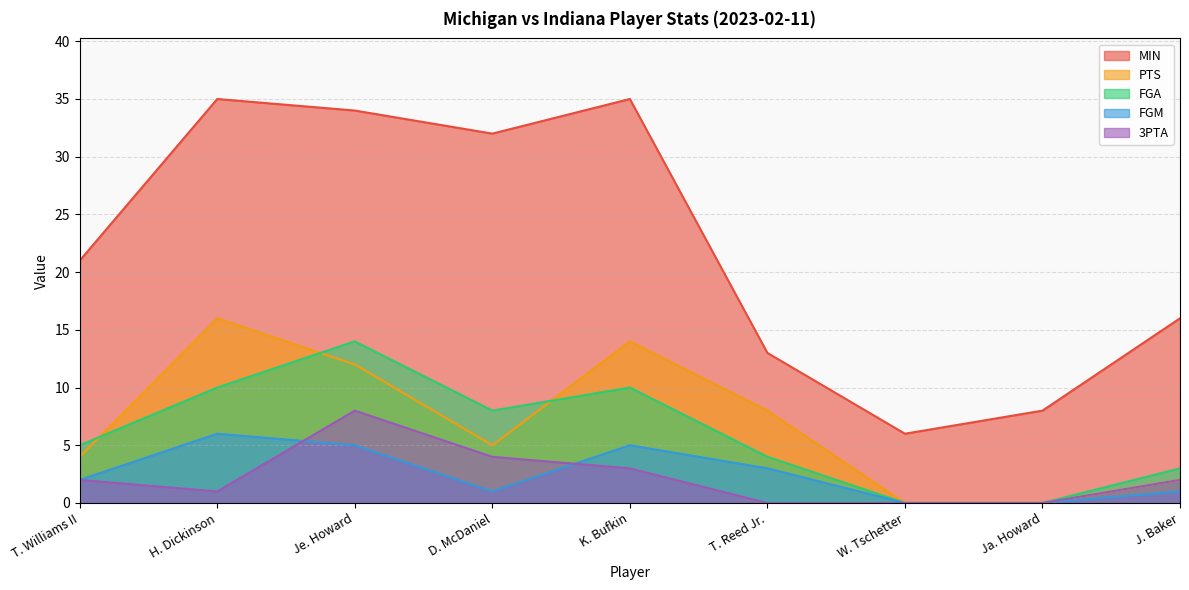

At which category is the sum across all series the highest?

Je. Howard